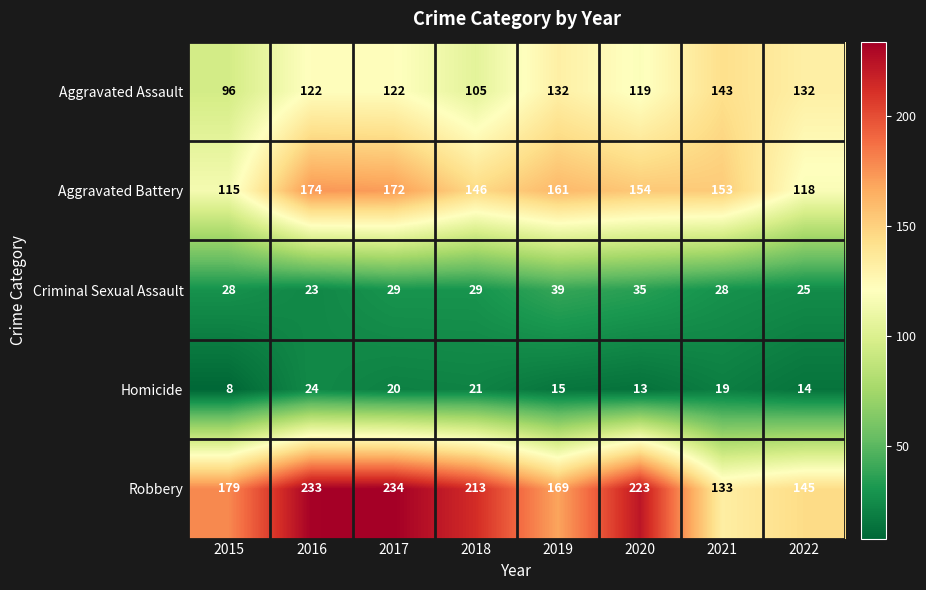

Which series has the largest range (max minus min)?

Robbery